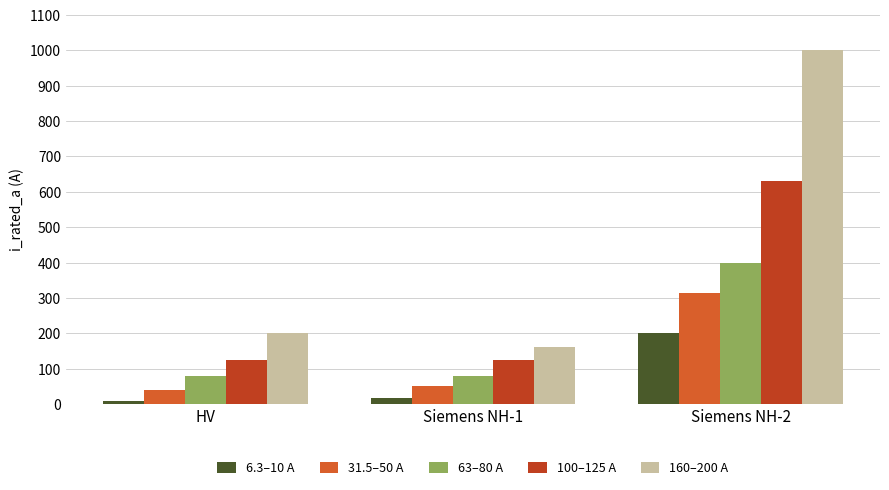

What is the approximate value of 160–200 A at HV, to the nearest 10?

200